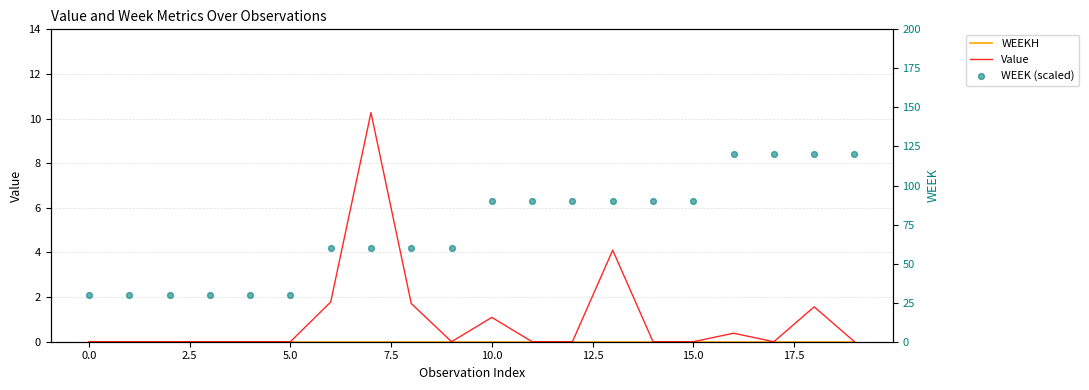

At which category is the sum across all series the highest?

18